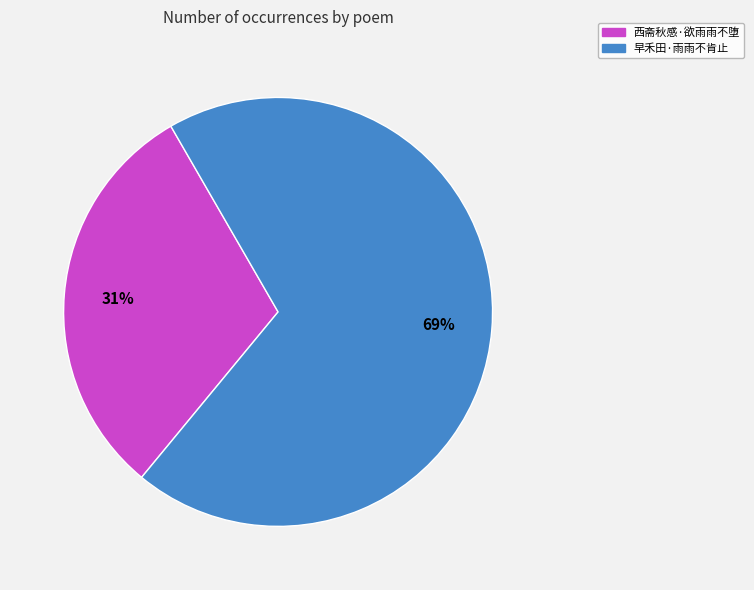

How many slices are in this pie chart?

2